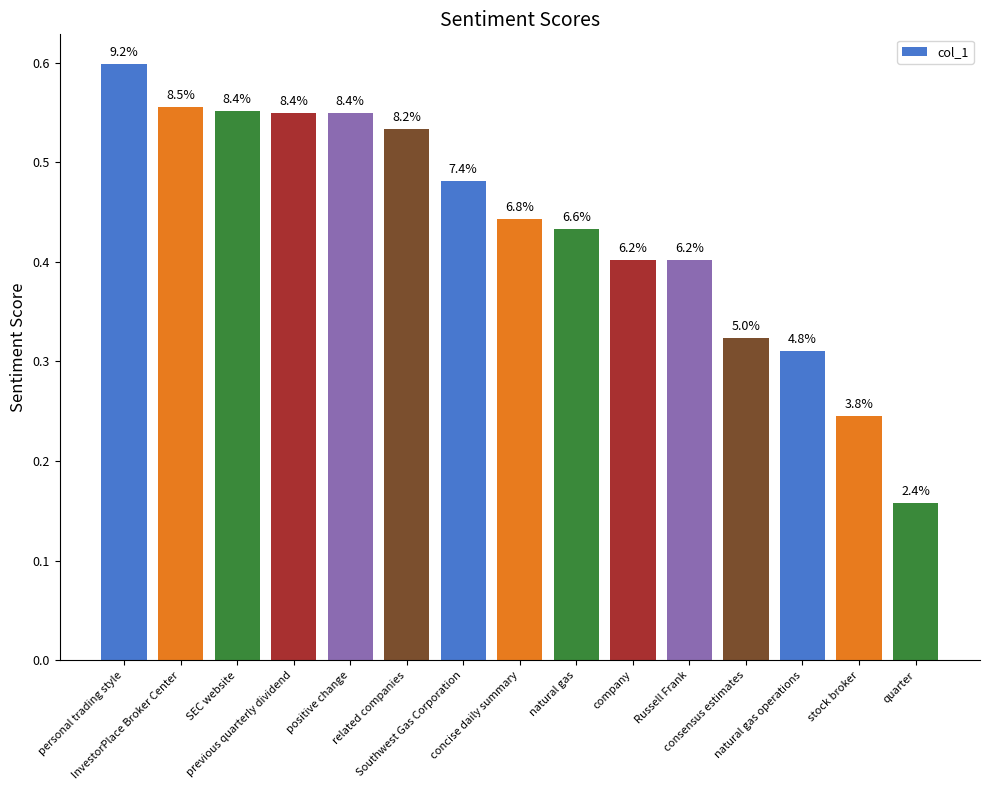

Are the bars horizontal?

No